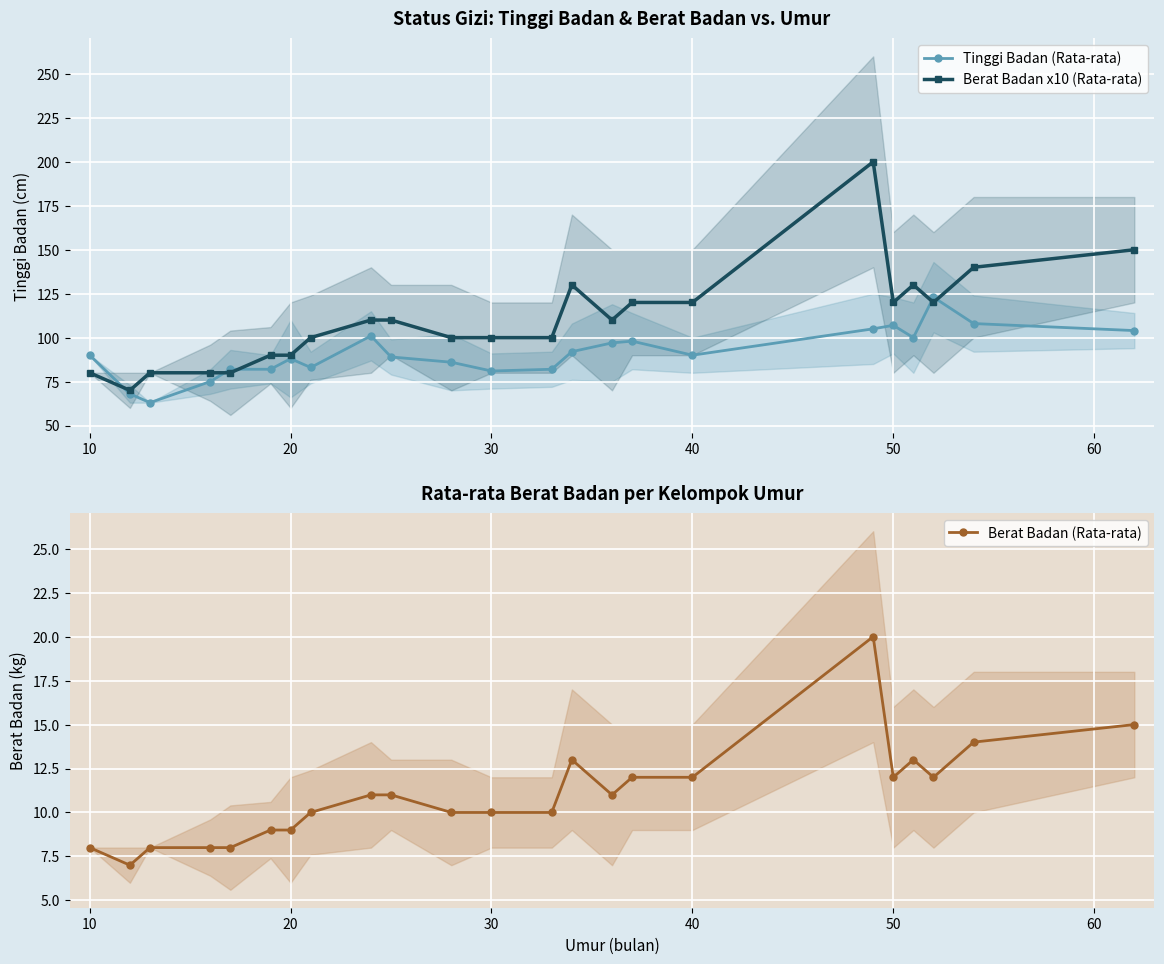

What is the highest value of the Berat Badan x10 (Rata-rata) series?

200